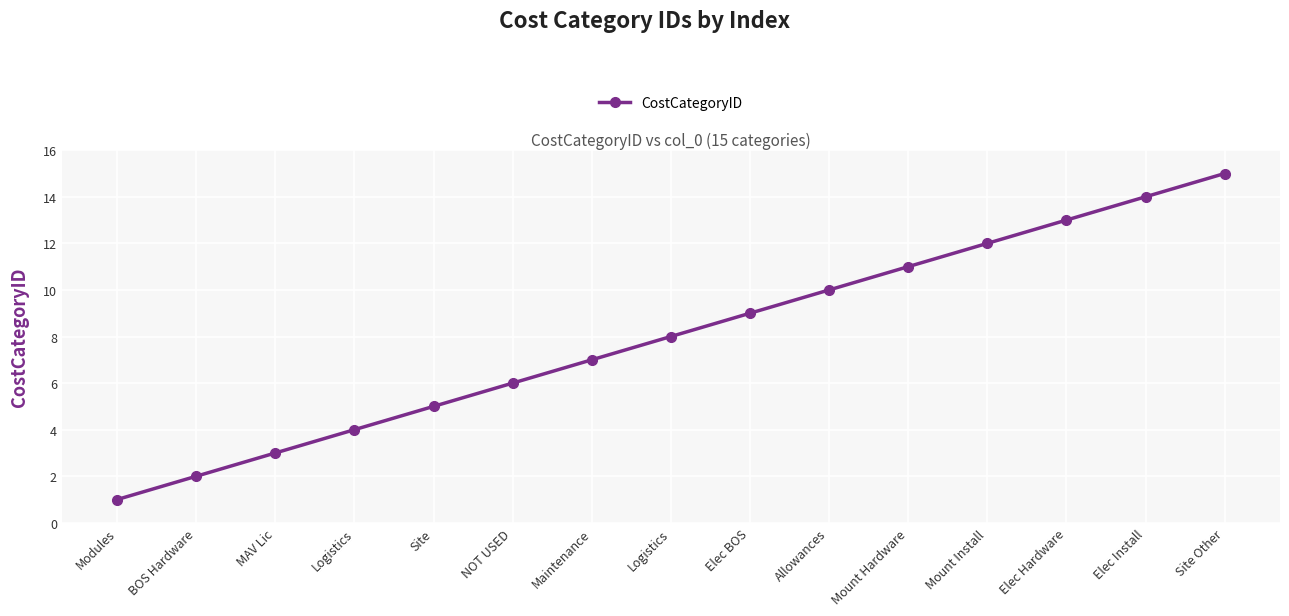

What is the difference between the values at Modules and Allowances?

9